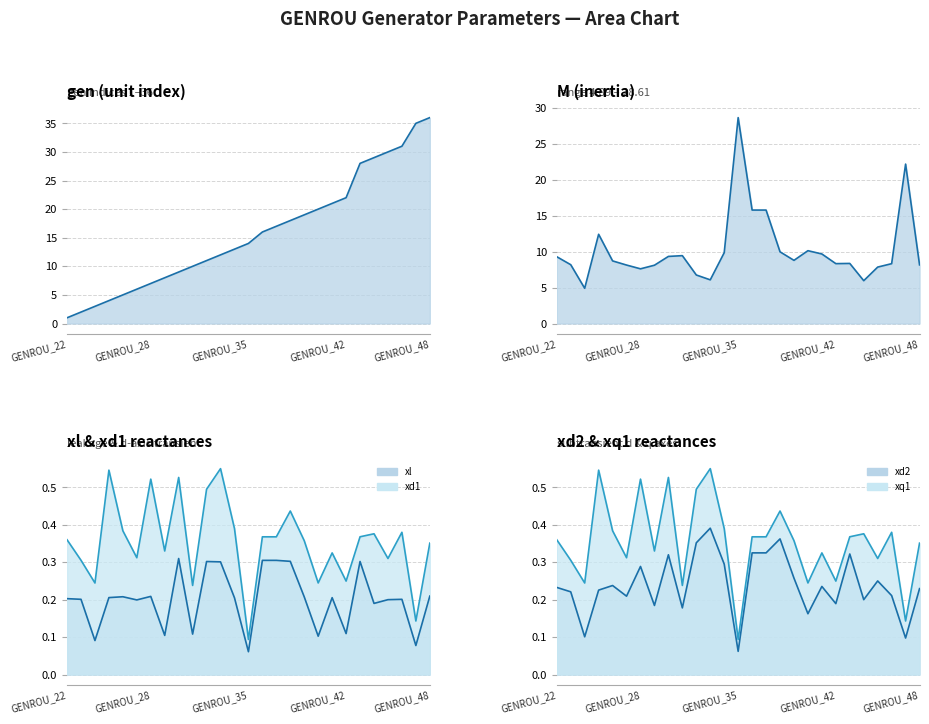

How many lines are shown in the chart?

6